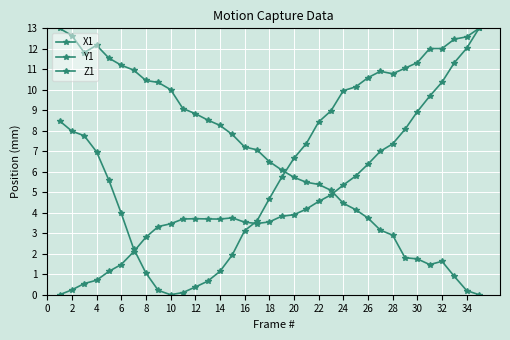

How many lines are shown in the chart?

3